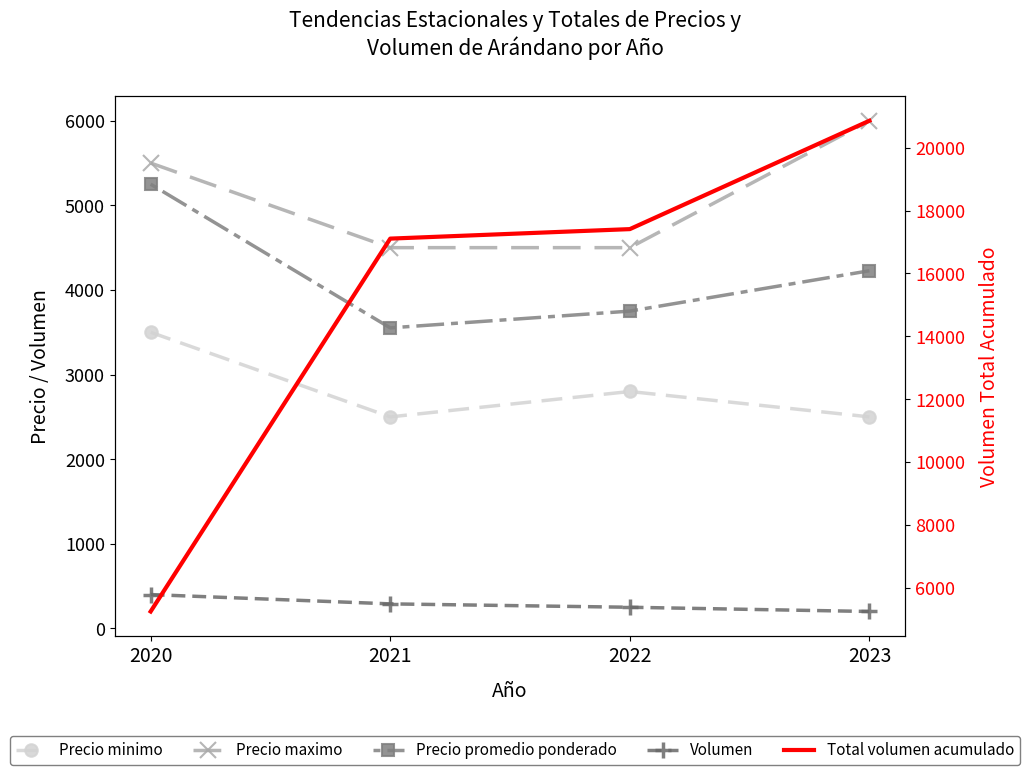

Between 2020 and 2021, which is larger?

2020